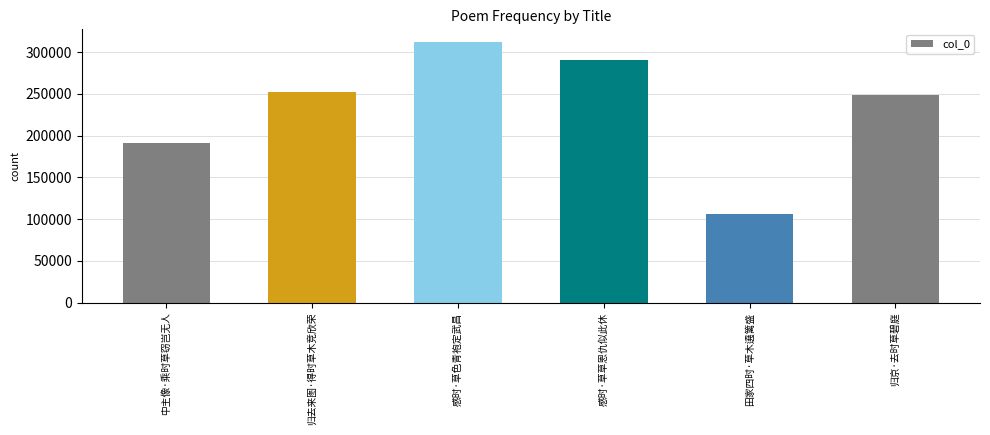

What is the change in value from 归去来图·得时草木竞欣荣 to 田家四时·草木遶篱盛?

-146930